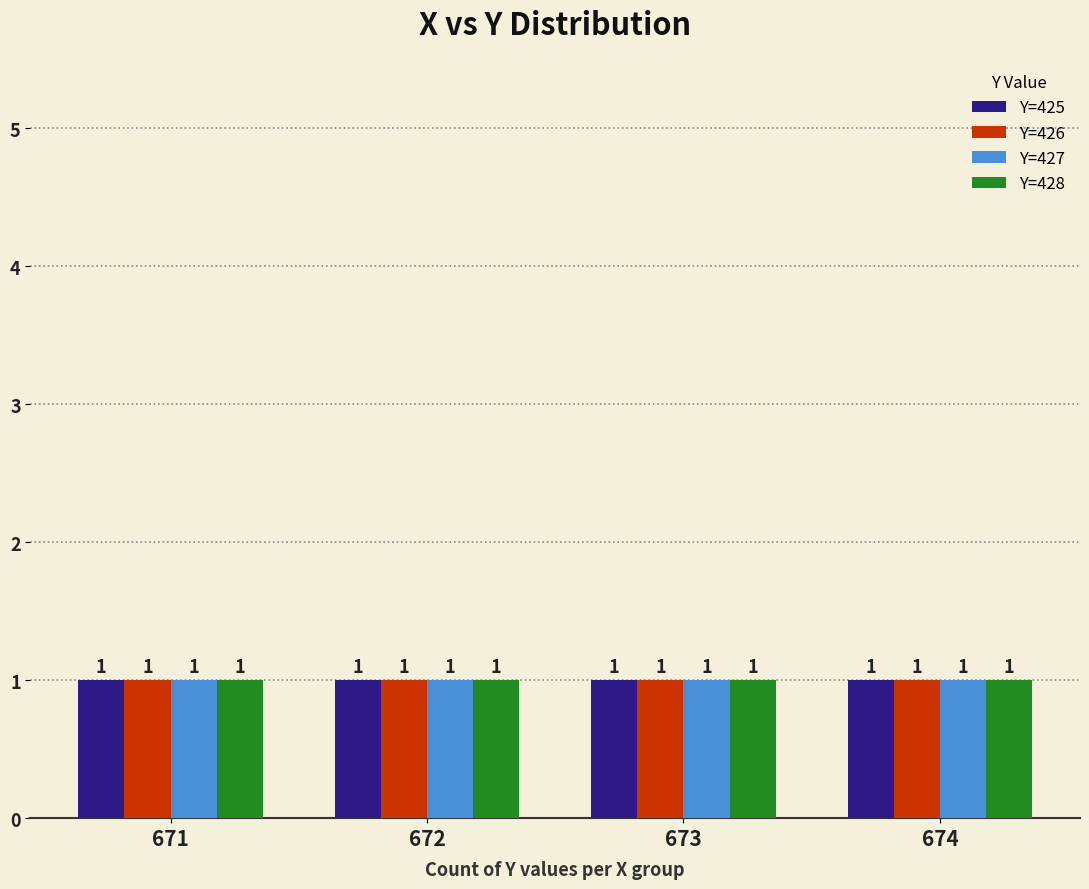

Reading left to right, list all the values displayed in this chart.

X: 671	671	671	671	672	672	672	672	673	673	673	673	674	674	674	674
Y: 425	426	427	428	425	426	427	428	425	426	427	428	425	426	427	428